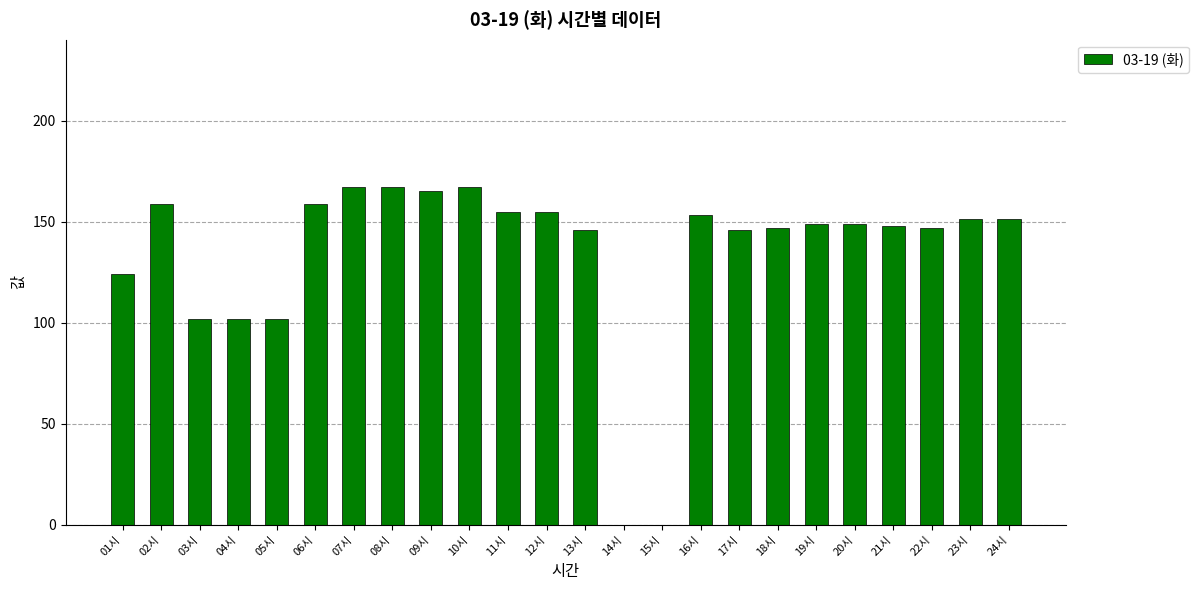

What is the maximum value shown in the chart?

167.1